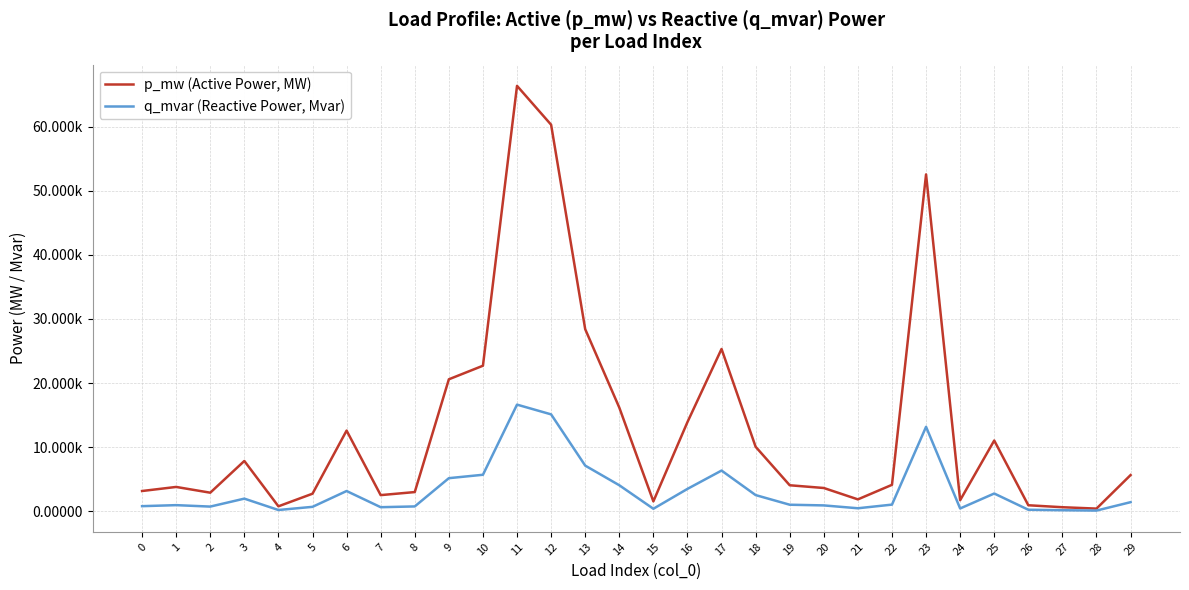

Which series changed the most between 18 and 27?

p_mw (Active Power, MW)